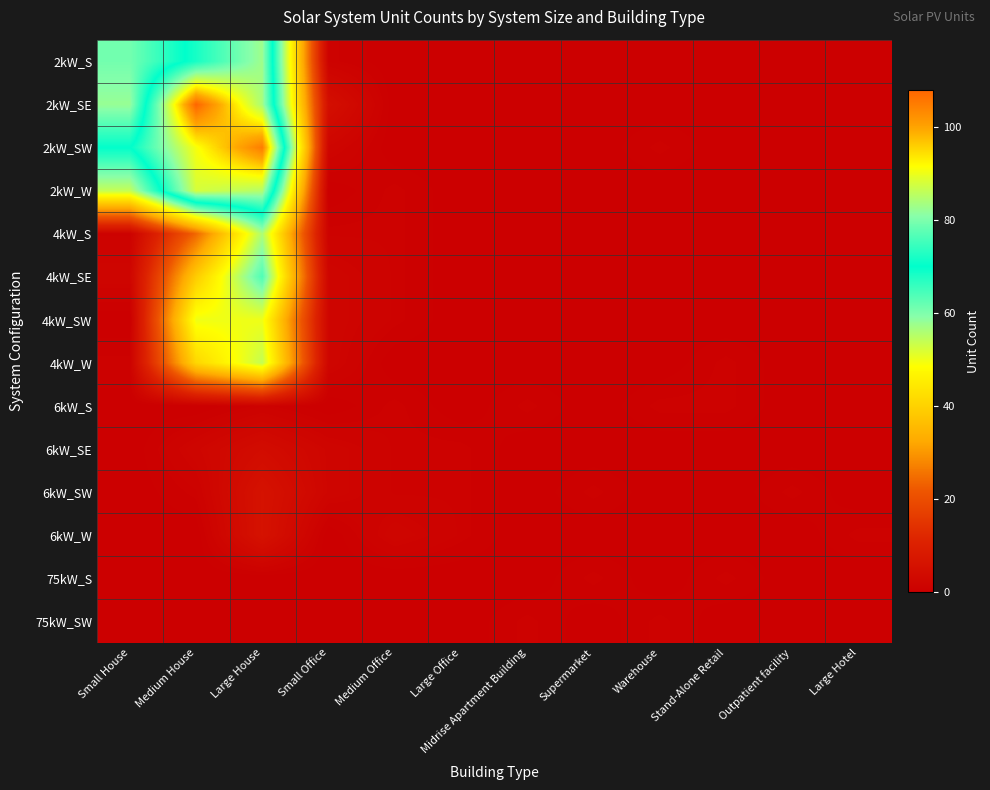

Reading right to left, extract all data points from this chart.

2kW_S: Large Hotel=0	Outpatient facility=0	Stand-Alone Retail=0	Warehouse=0	Supermarket=0	Midrise Apartment Building=0	Large Office=0	Medium Office=0	Small Office=1	Large House=83	Medium House=72	Small House=61
2kW_SE: Large Hotel=0	Outpatient facility=0	Stand-Alone Retail=0	Warehouse=0	Supermarket=0	Midrise Apartment Building=0	Large Office=0	Medium Office=0	Small Office=5	Large House=84	Medium House=108	Small House=58
2kW_SW: Large Hotel=0	Outpatient facility=0	Stand-Alone Retail=0	Warehouse=1	Supermarket=0	Midrise Apartment Building=0	Large Office=0	Medium Office=0	Small Office=2	Large House=105	Medium House=91	Small House=70
2kW_W: Large Hotel=0	Outpatient facility=0	Stand-Alone Retail=0	Warehouse=0	Supermarket=0	Midrise Apartment Building=0	Large Office=0	Medium Office=1	Small Office=0	Large House=85	Medium House=88	Small House=54
4kW_S: Large Hotel=0	Outpatient facility=0	Stand-Alone Retail=0	Warehouse=0	Supermarket=0	Midrise Apartment Building=0	Large Office=0	Medium Office=1	Small Office=1	Large House=56	Medium House=24	Small House=1
4kW_SE: Large Hotel=0	Outpatient facility=0	Stand-Alone Retail=0	Warehouse=0	Supermarket=0	Midrise Apartment Building=0	Large Office=0	Medium Office=1	Small Office=2	Large House=64	Medium House=39	Small House=2
4kW_SW: Large Hotel=0	Outpatient facility=0	Stand-Alone Retail=0	Warehouse=0	Supermarket=0	Midrise Apartment Building=0	Large Office=0	Medium Office=1	Small Office=2	Large House=50	Medium House=50	Small House=0
4kW_W: Large Hotel=0	Outpatient facility=0	Stand-Alone Retail=1	Warehouse=0	Supermarket=0	Midrise Apartment Building=0	Large Office=0	Medium Office=0	Small Office=2	Large House=54	Medium House=41	Small House=1
6kW_S: Large Hotel=0	Outpatient facility=0	Stand-Alone Retail=1	Warehouse=1	Supermarket=0	Midrise Apartment Building=1	Large Office=0	Medium Office=1	Small Office=0	Large House=1	Medium House=0	Small House=0
6kW_SE: Large Hotel=0	Outpatient facility=0	Stand-Alone Retail=0	Warehouse=0	Supermarket=0	Midrise Apartment Building=0	Large Office=1	Medium Office=1	Small Office=2	Large House=4	Medium House=2	Small House=0
6kW_SW: Large Hotel=0	Outpatient facility=1	Stand-Alone Retail=0	Warehouse=0	Supermarket=1	Midrise Apartment Building=0	Large Office=1	Medium Office=1	Small Office=2	Large House=6	Medium House=1	Small House=0
6kW_W: Large Hotel=1	Outpatient facility=0	Stand-Alone Retail=0	Warehouse=0	Supermarket=0	Midrise Apartment Building=0	Large Office=1	Medium Office=2	Small Office=0	Large House=6	Medium House=0	Small House=0
75kW_S: Large Hotel=0	Outpatient facility=0	Stand-Alone Retail=1	Warehouse=0	Supermarket=1	Midrise Apartment Building=0	Large Office=0	Medium Office=0	Small Office=0	Large House=0	Medium House=0	Small House=0
75kW_SW: Large Hotel=0	Outpatient facility=0	Stand-Alone Retail=0	Warehouse=1	Supermarket=0	Midrise Apartment Building=1	Large Office=0	Medium Office=0	Small Office=0	Large House=0	Medium House=0	Small House=0